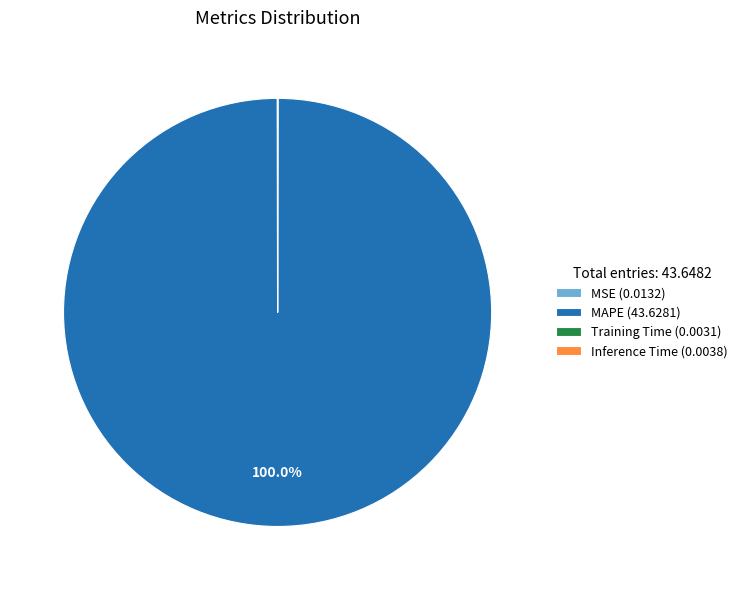

Is there any slice that represents more than half of the pie?

Yes